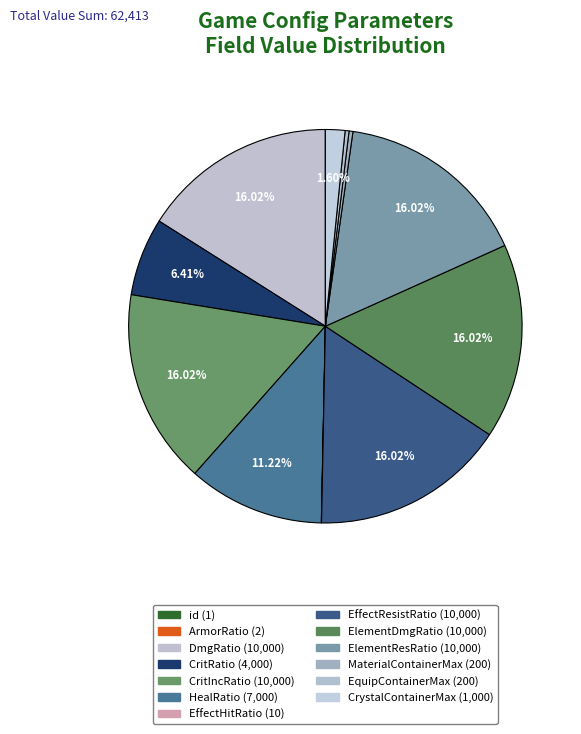

Rank the categories by value from lowest to highest.

id, ArmorRatio, EffectHitRatio, MaterialContainerMax, EquipContainerMax, CrystalContainerMax, CritRatio, HealRatio, DmgRatio, CritIncRatio, EffectResistRatio, ElementDmgRatio, ElementResRatio